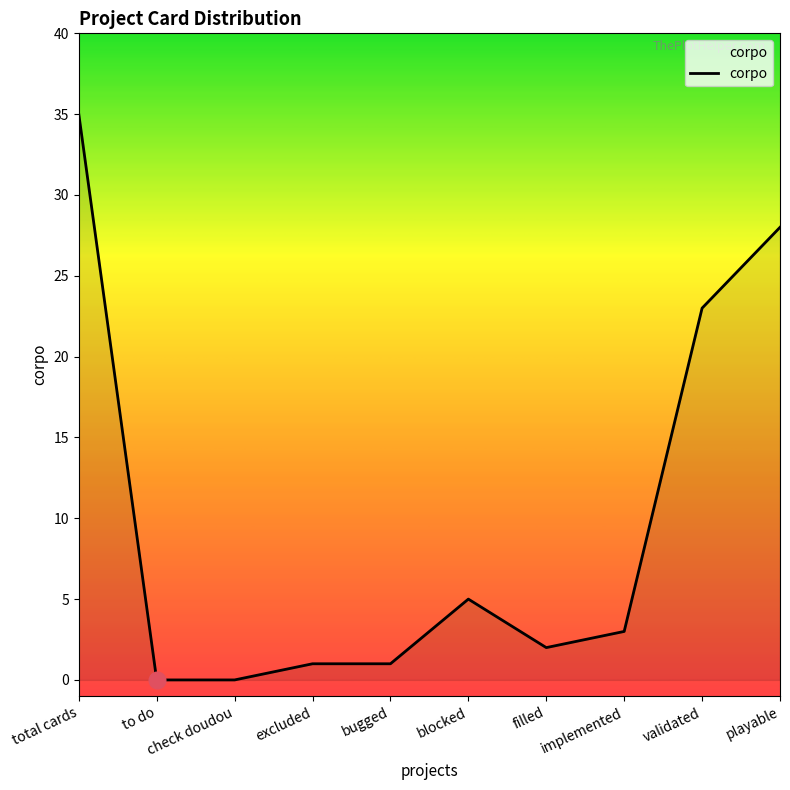

Does the chart display data point markers on the line(s)?

No